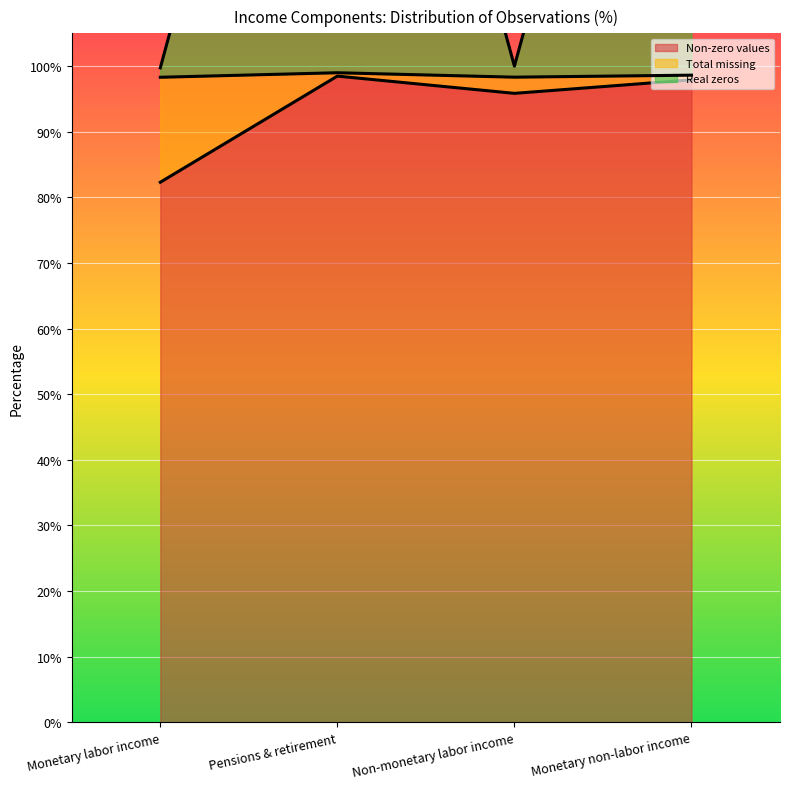

Where is the first local maximum for Non-zero values?

Pensions & retirement